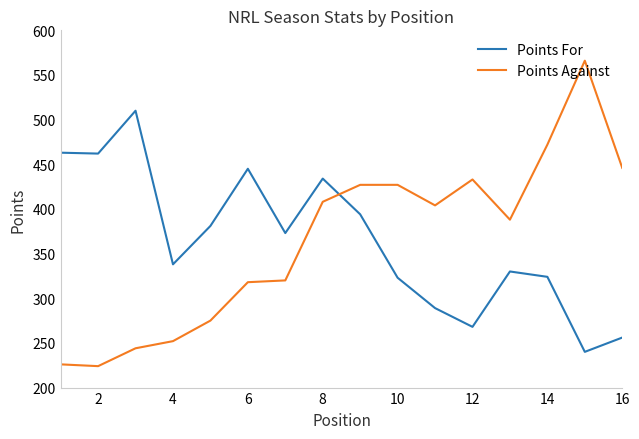

What is the average value of the Points For series?

364